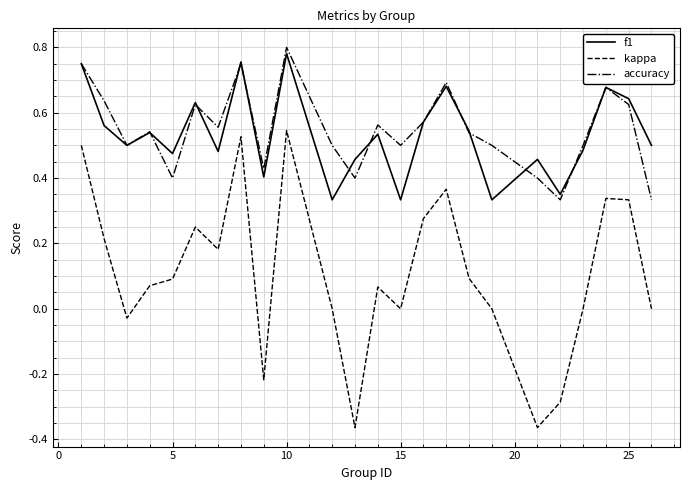

Which series has the largest range (max minus min)?

kappa